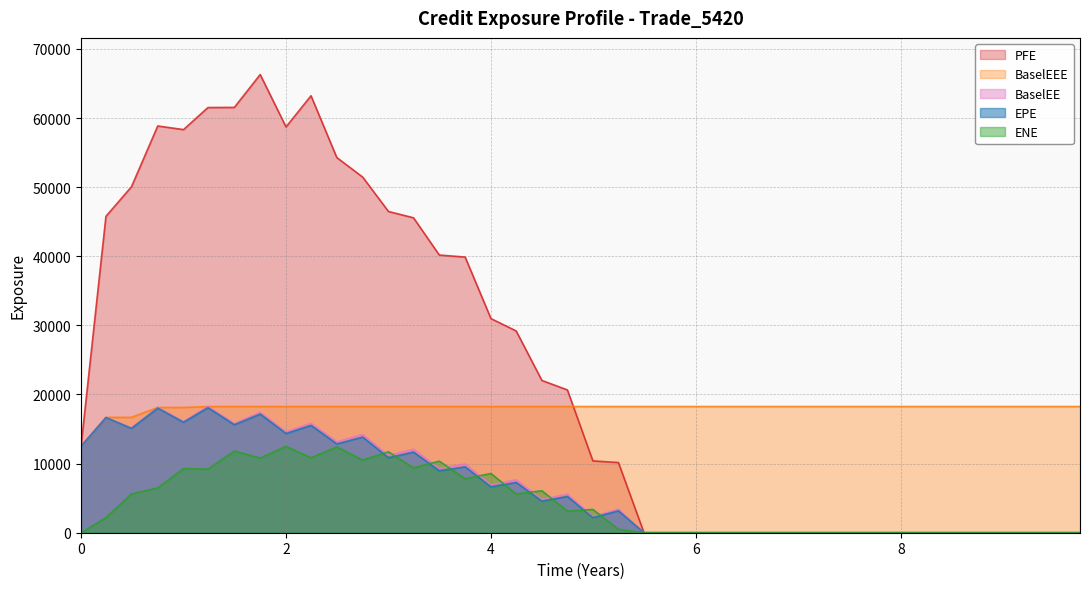

Which series has the widest spread of values?

PFE